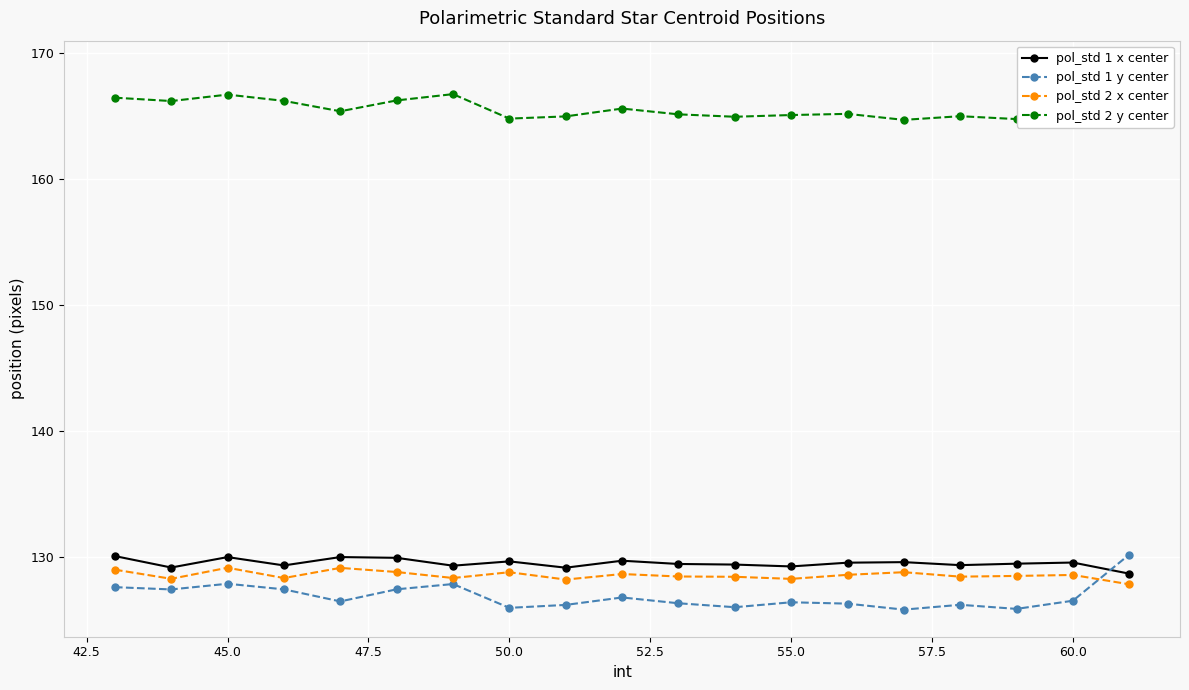

Which series has the widest spread of values?

pol_std 1 y center